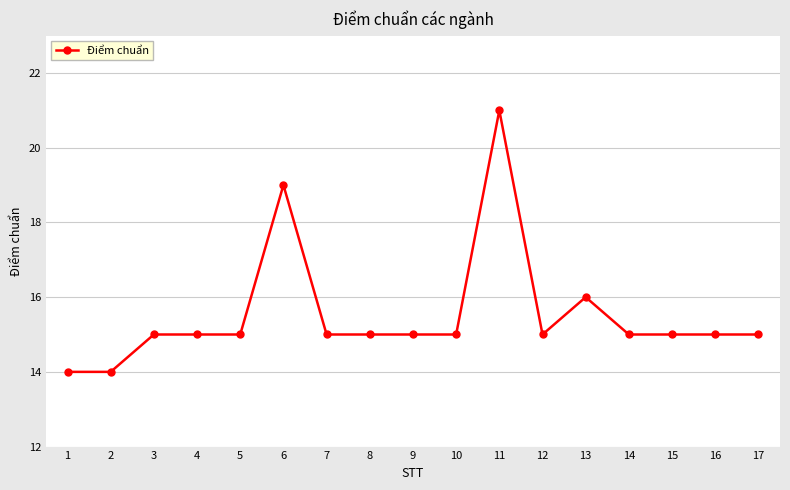

At which label is the value closest to 17?

13